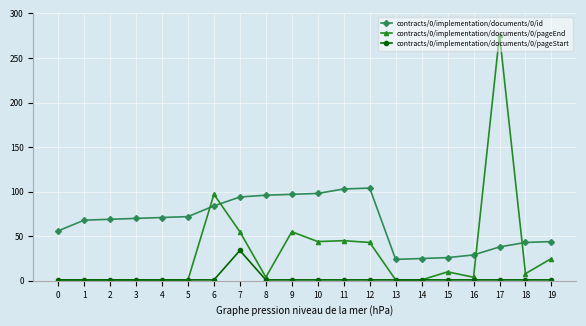

Which series has the largest range (max minus min)?

contracts/0/implementation/documents/0/pageEnd